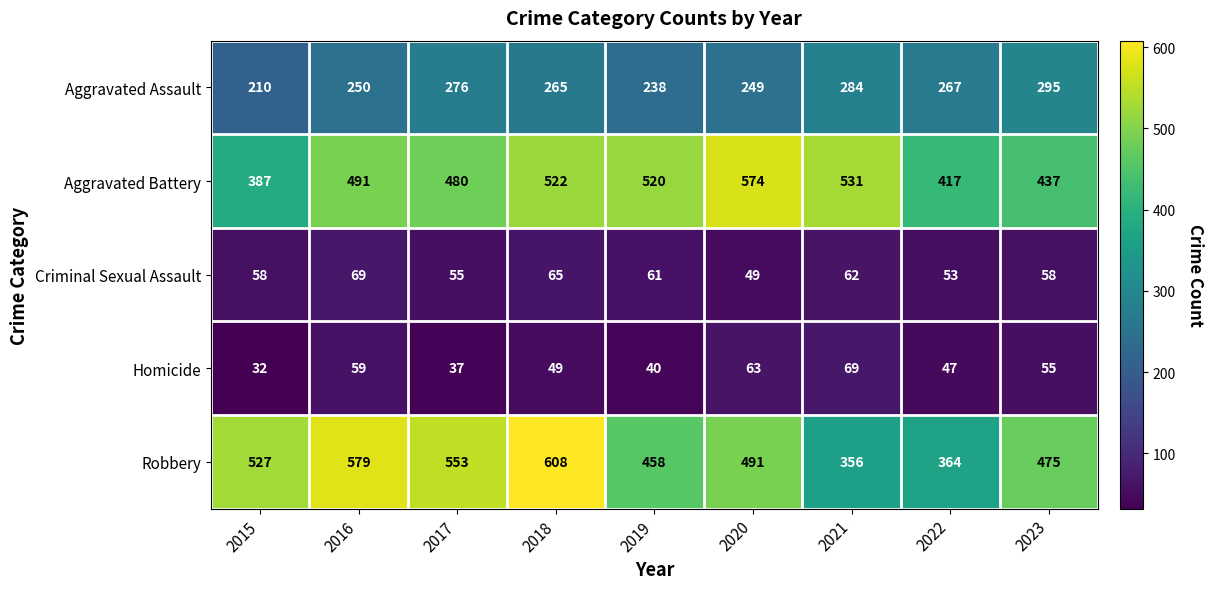

What is the approximate value of Homicide at 2023, to the nearest 10?

60